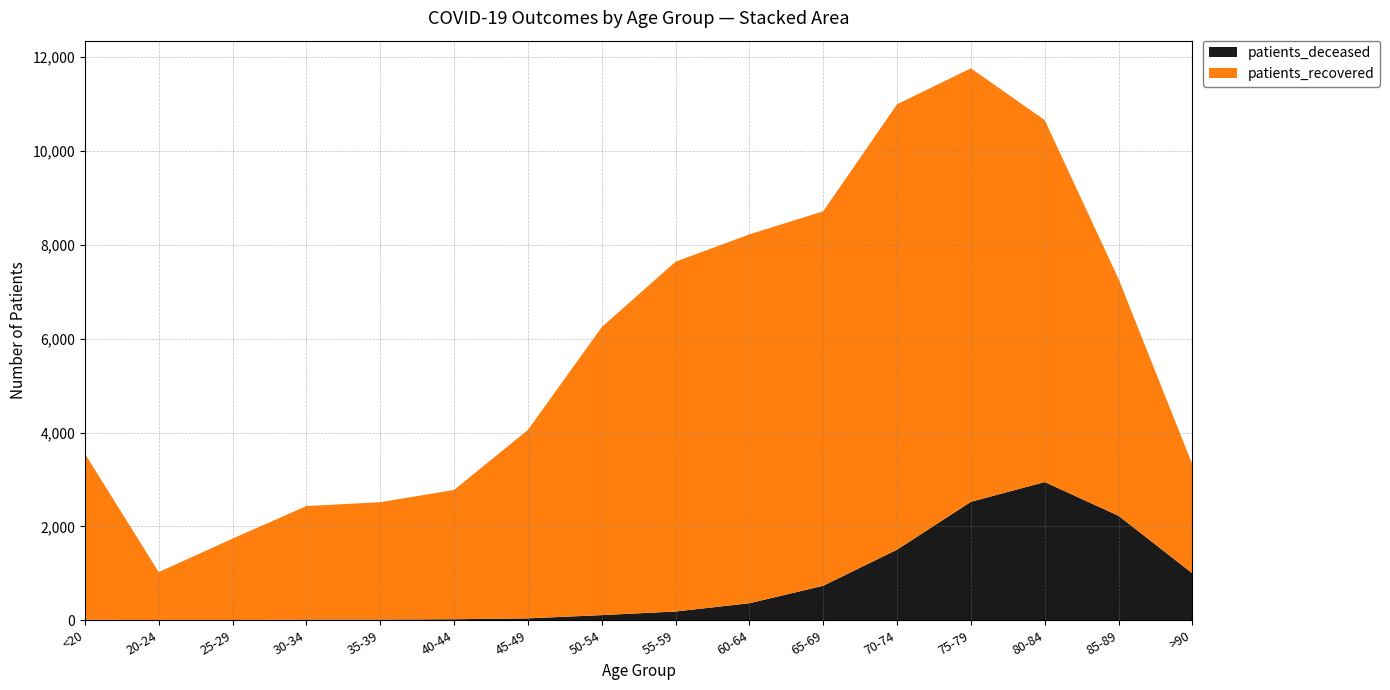

Reading left to right, extract all data points from this chart.

patients_deceased: 12	3	3	15	14	22	41	110	187	363	736	1505	2524	2945	2226	1000
patients_recovered: 3536	1024	1737	2418	2502	2755	4014	6136	7453	7859	7978	9489	9237	7710	5046	2319